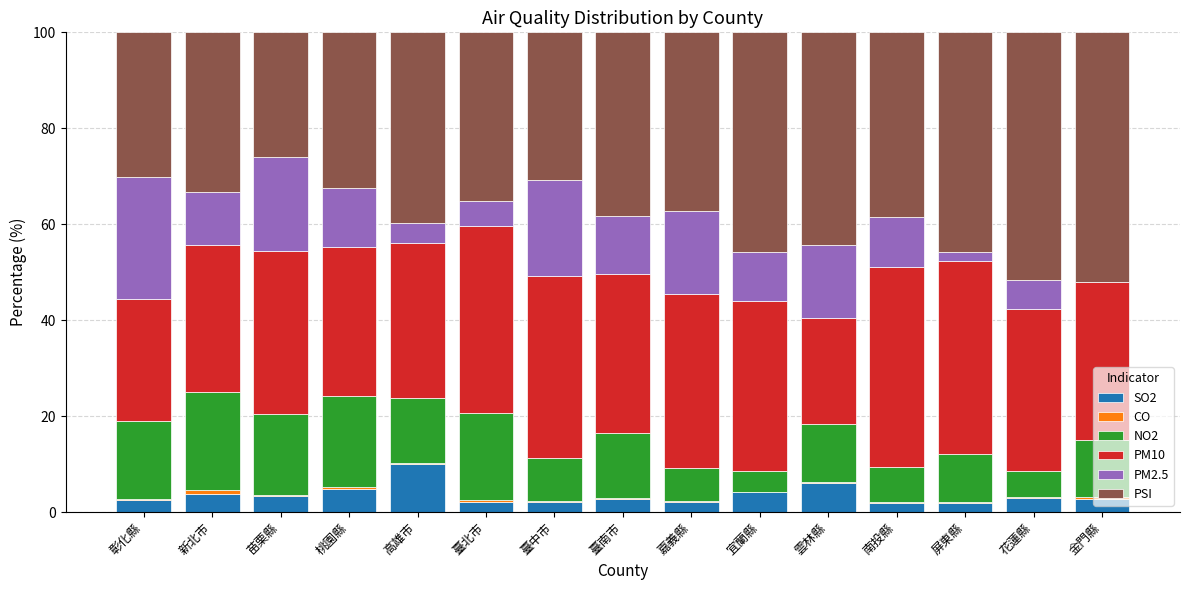

What is the sum of all SO2 values?

52.3